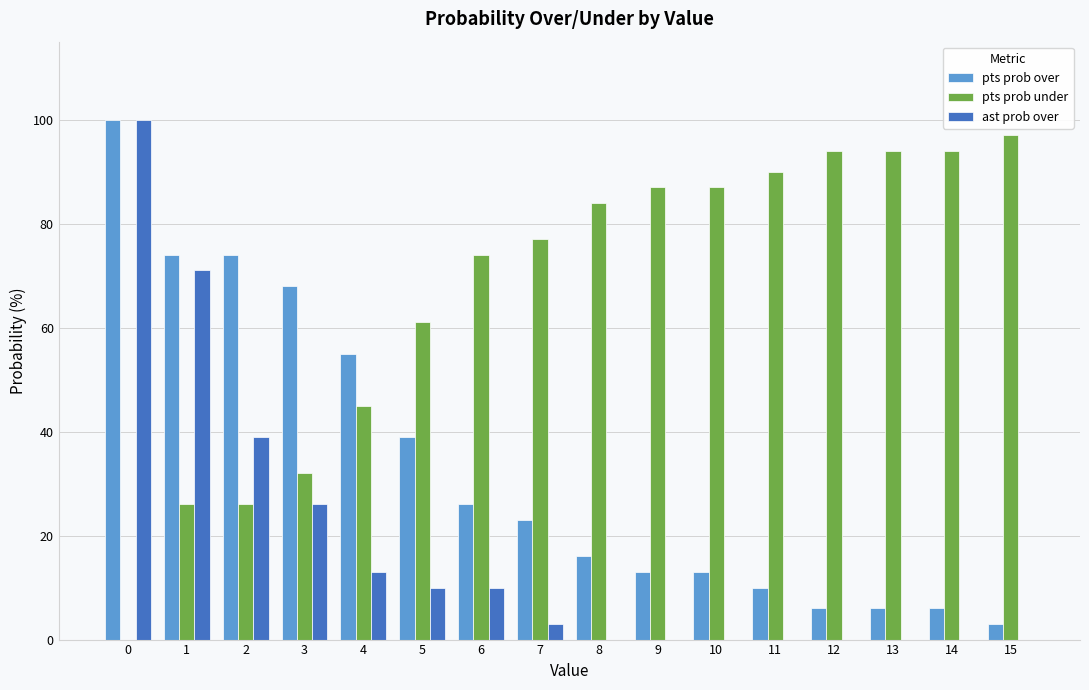

How many series are shown in this chart?

3